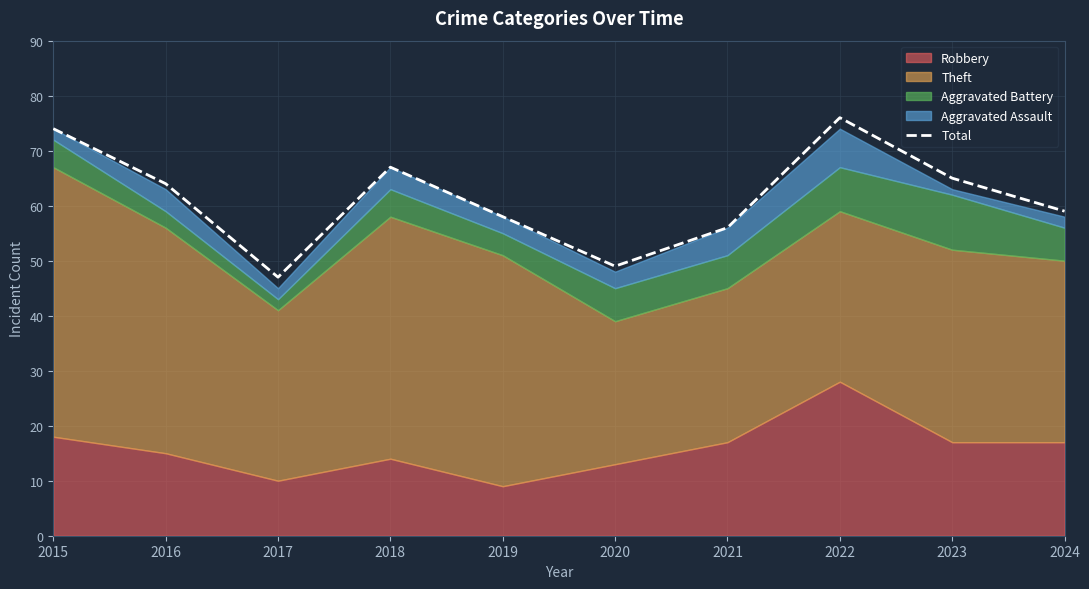

Reading right to left, transcribe all the data shown in this chart.

2024=59	2023=65	2022=76	2021=56	2020=49	2019=58	2018=67	2017=47	2016=64	2015=74